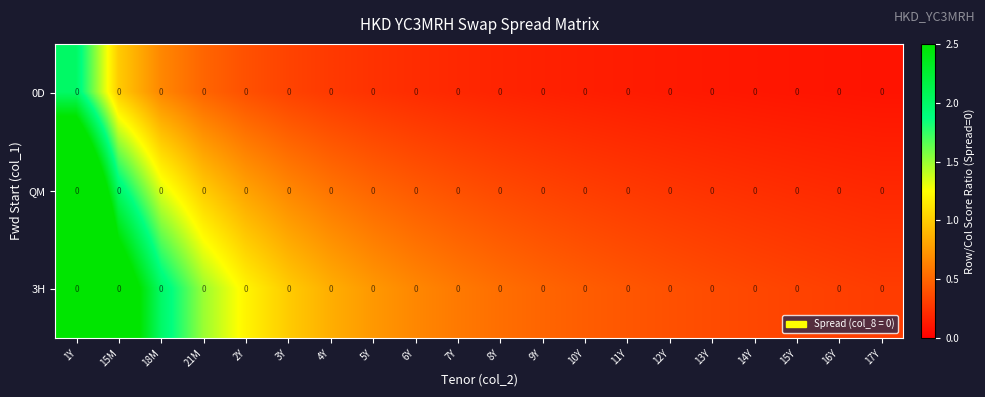

At how many categories does at least one series exceed 2?

2